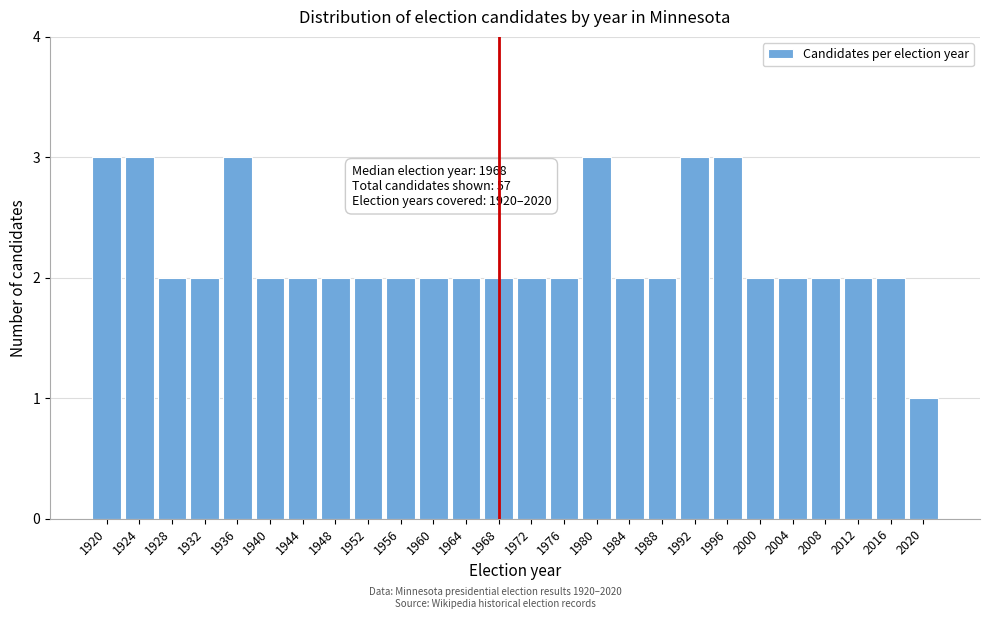

Reading left to right, extract all data points from this chart.

1920=3	1924=3	1928=2	1932=2	1936=3	1940=2	1944=2	1948=2	1952=2	1956=2	1960=2	1964=2	1968=2	1972=2	1976=2	1980=3	1984=2	1988=2	1992=3	1996=3	2000=2	2004=2	2008=2	2012=2	2016=2	2020=1